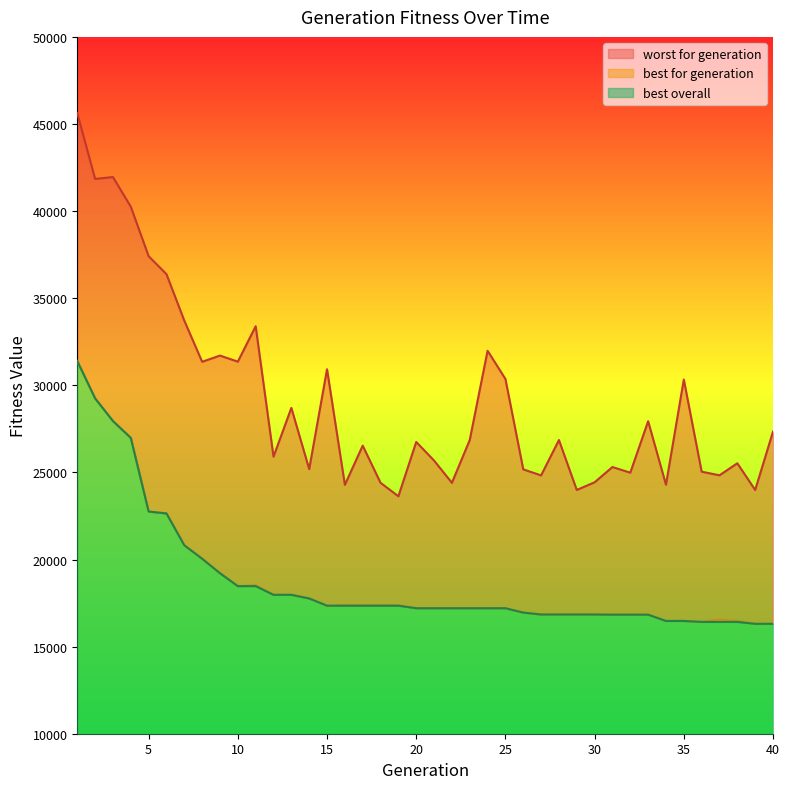

True or false: best overall has a value of 16954 at 26.

True